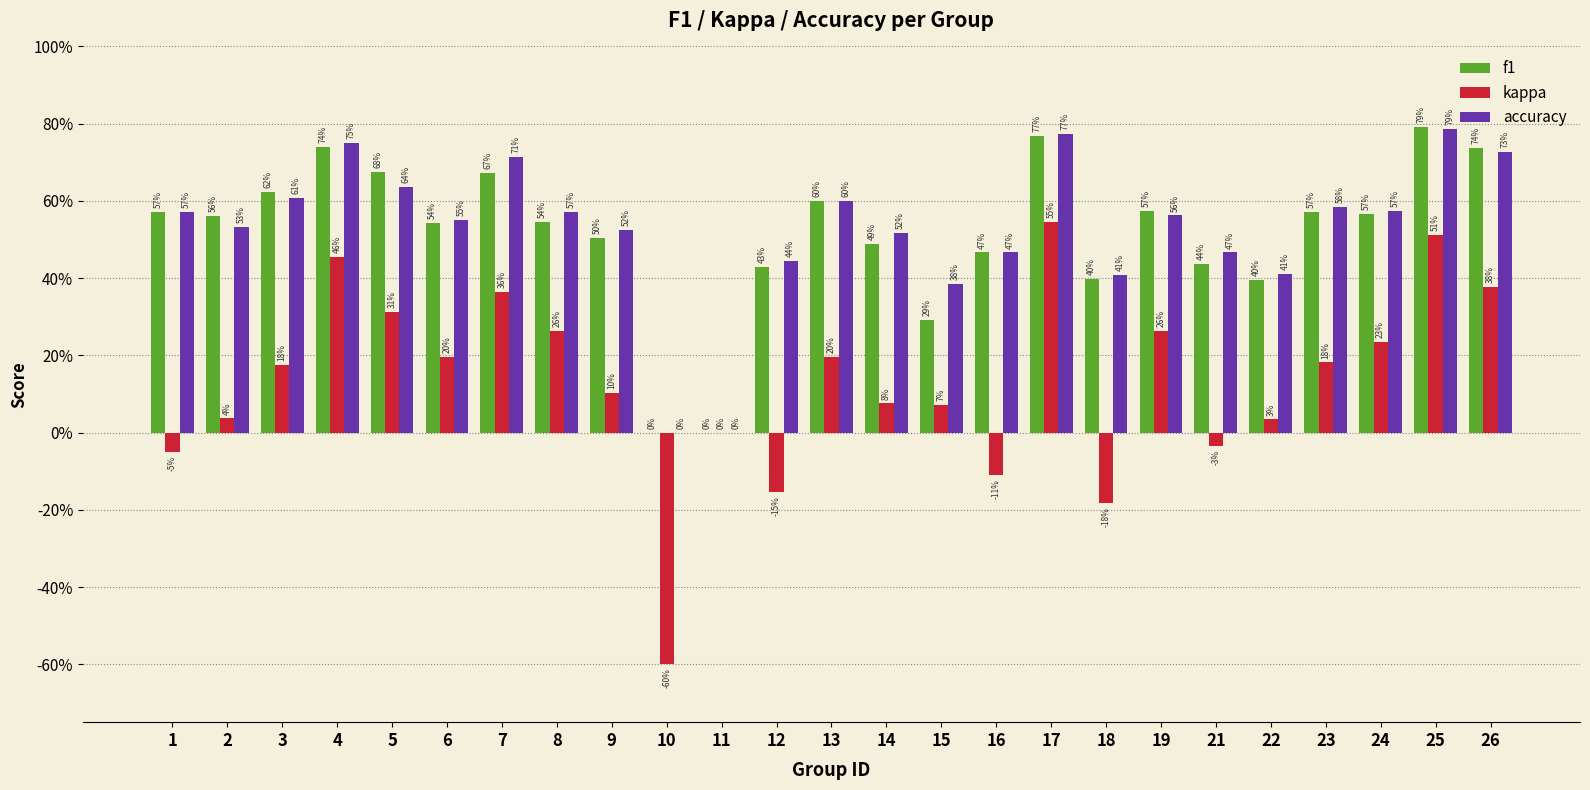

Which series has the widest spread of values?

kappa